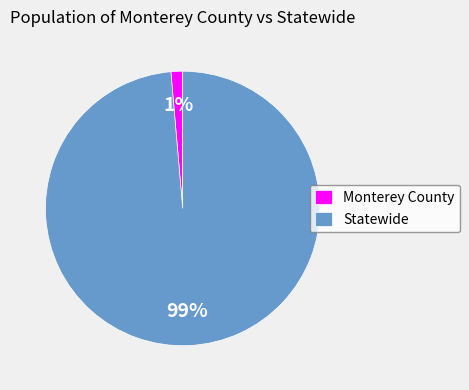

To the nearest percent, what portion does Monterey County represent?

1%